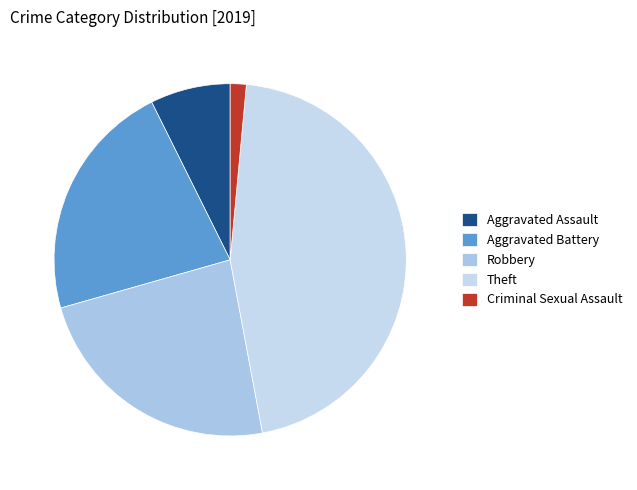

Does any single category account for the majority?

No